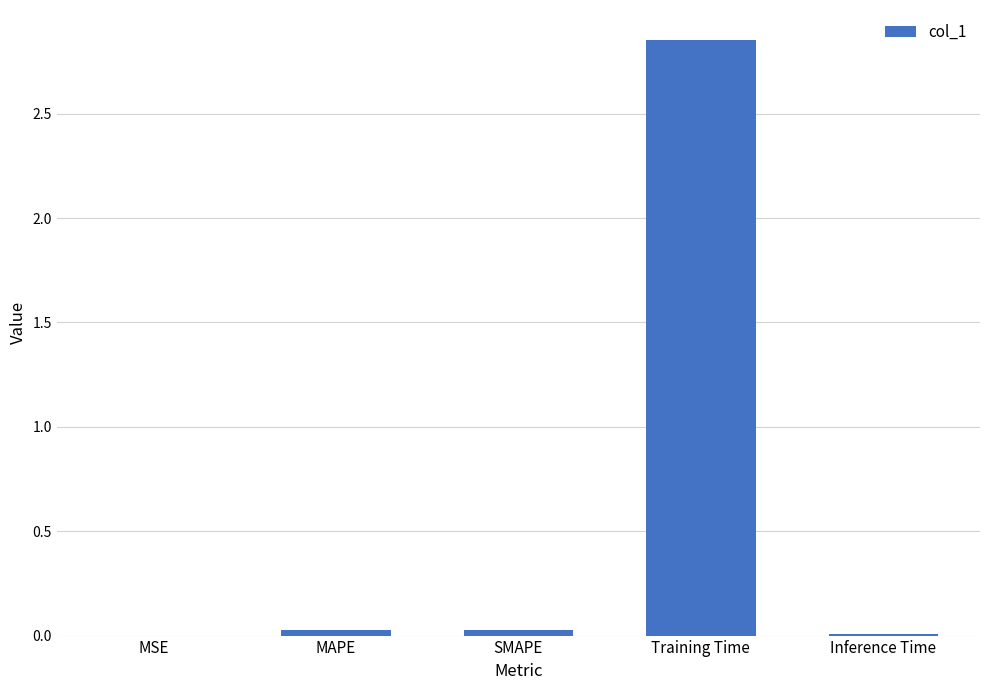

Does the chart contain stacked bars?

No